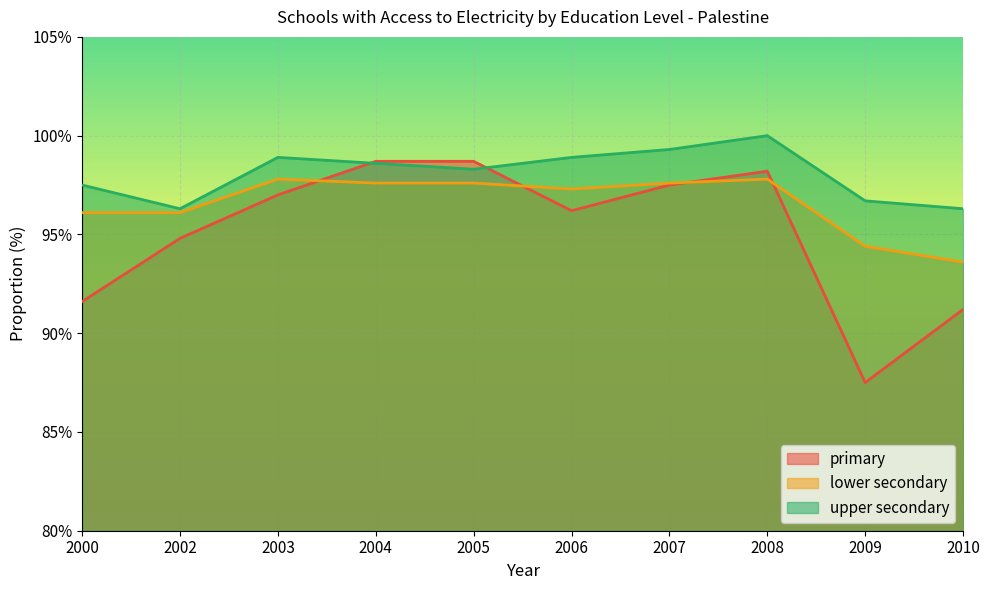

Which series has the largest total across all categories?

upper secondary